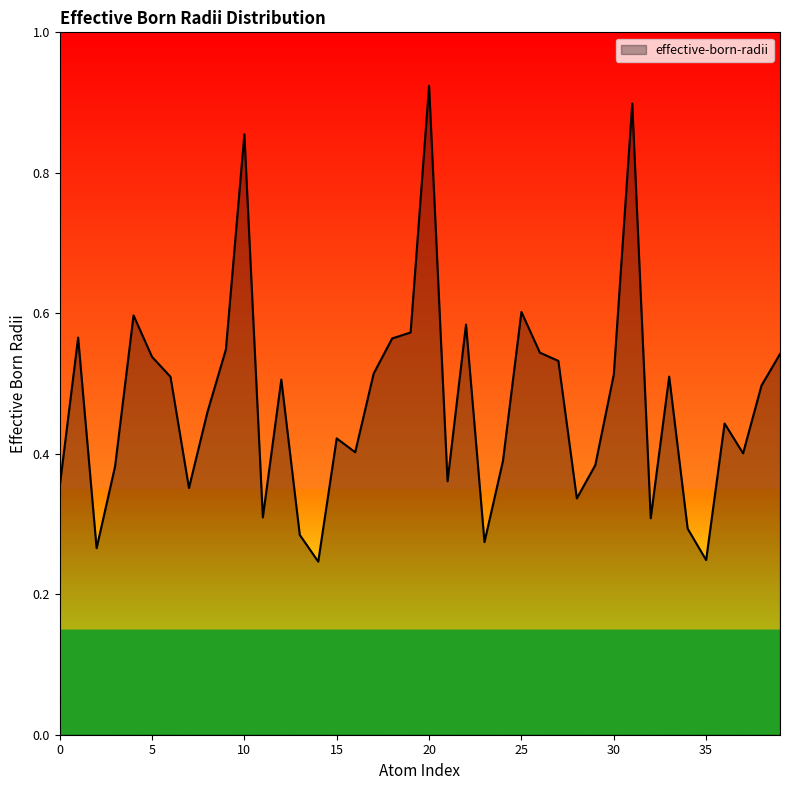

How many points are higher than both their immediate neighbors (excluding endpoints)?

11